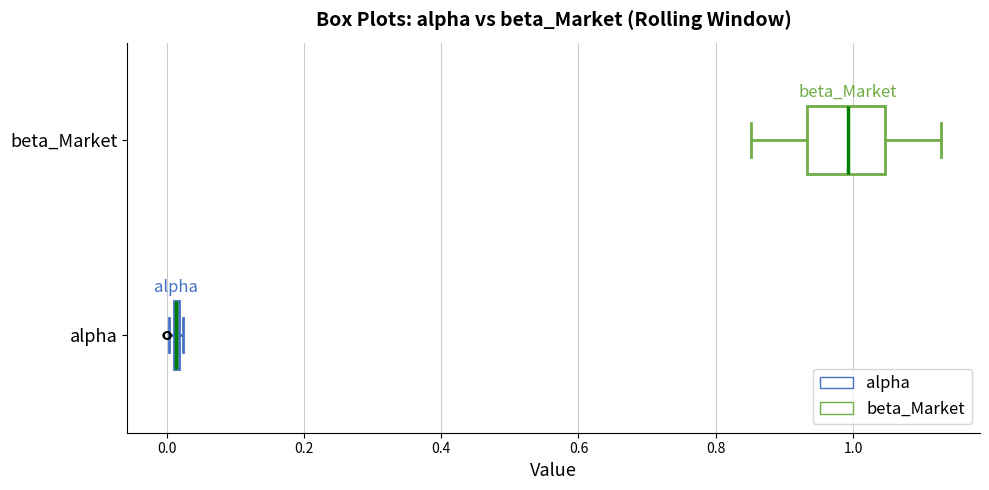

Reading bottom to top, transcribe this box plot: for each box, give where its median line is, the range the box spans, and where its two whiskers end, as read against the x-axis. The values are not printed on the chart, so give them approximately, as read against the axis.

alpha: box collapsed to a line at 0.02, whiskers 0.00 to 0.02
beta_Market: median 1.00, box 0.94 to 1.04, whiskers 0.86 to 1.12